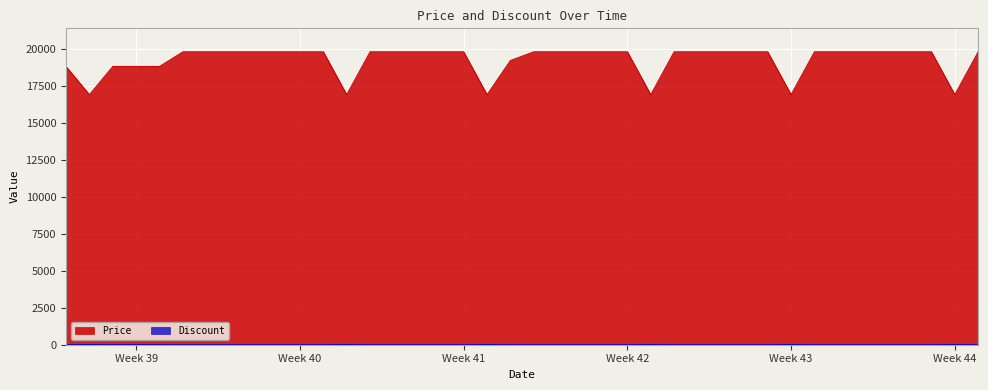

List the series in order of their overall mean, highest first.

Price, Discount